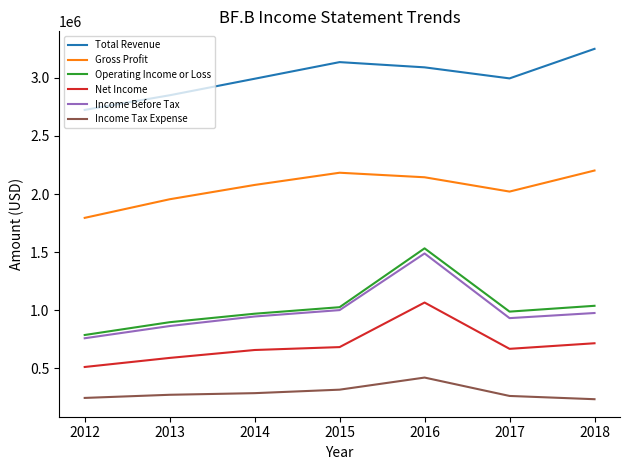

What is the difference between the maximum and second lowest values in the Income Before Tax series?

624000